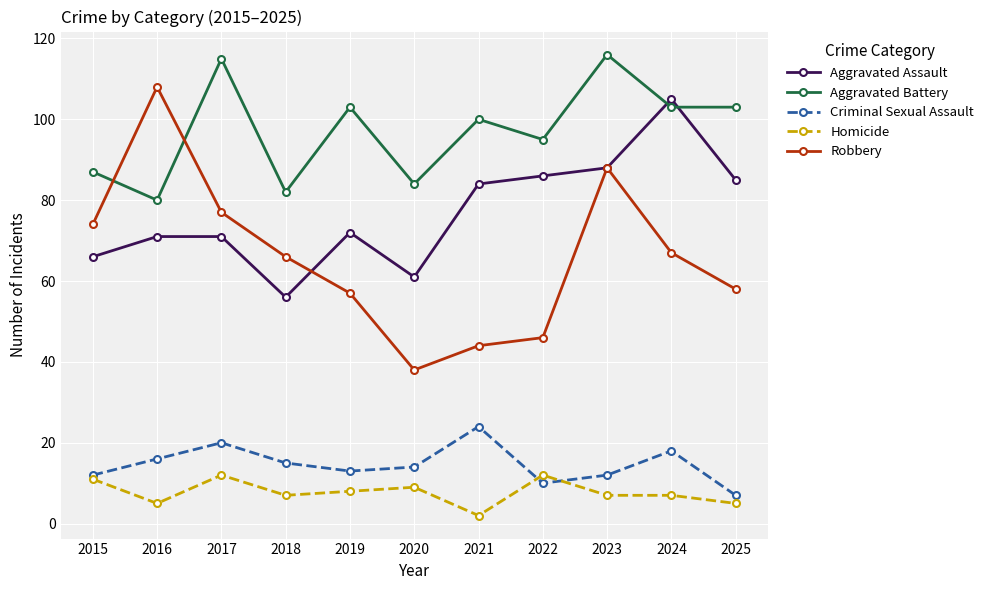

At which category is the sum across all series the highest?

2023